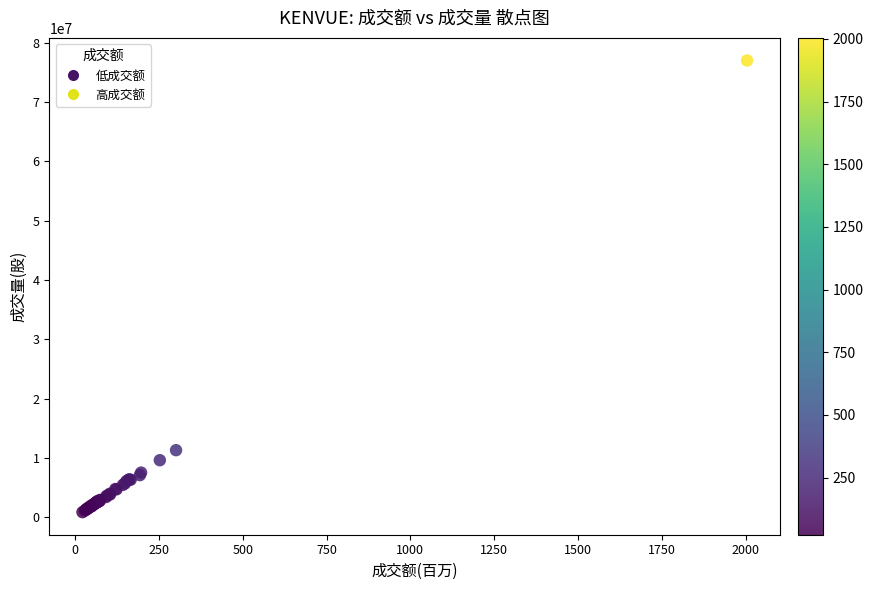

What Y value in the scatter plot is closest to 38924166?

11291975